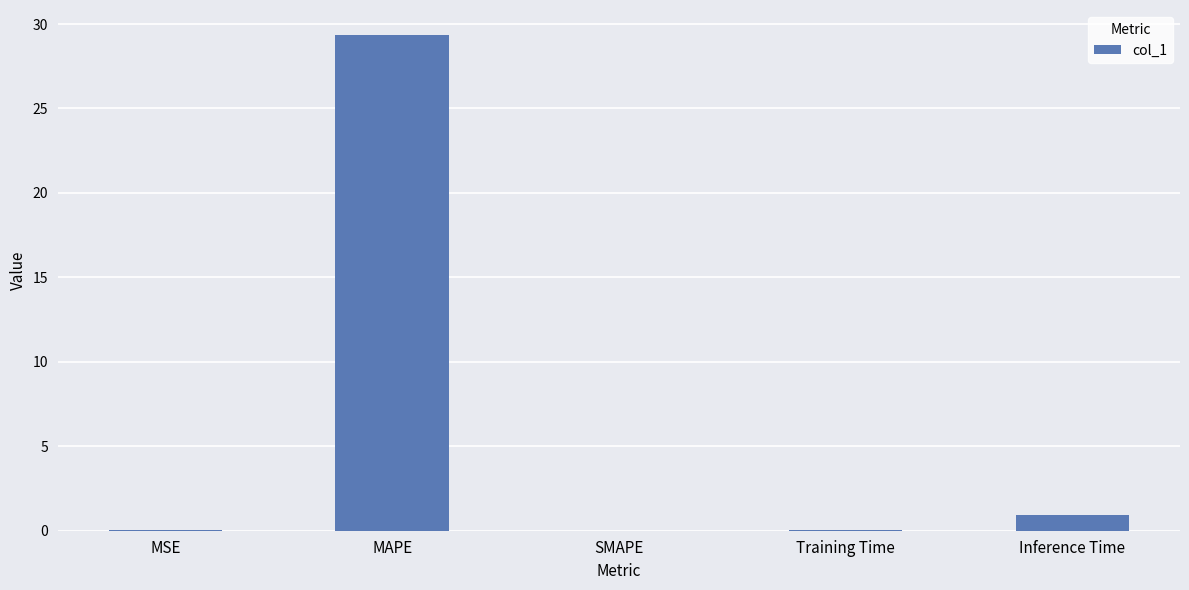

What is the maximum value shown in the chart?

29.4